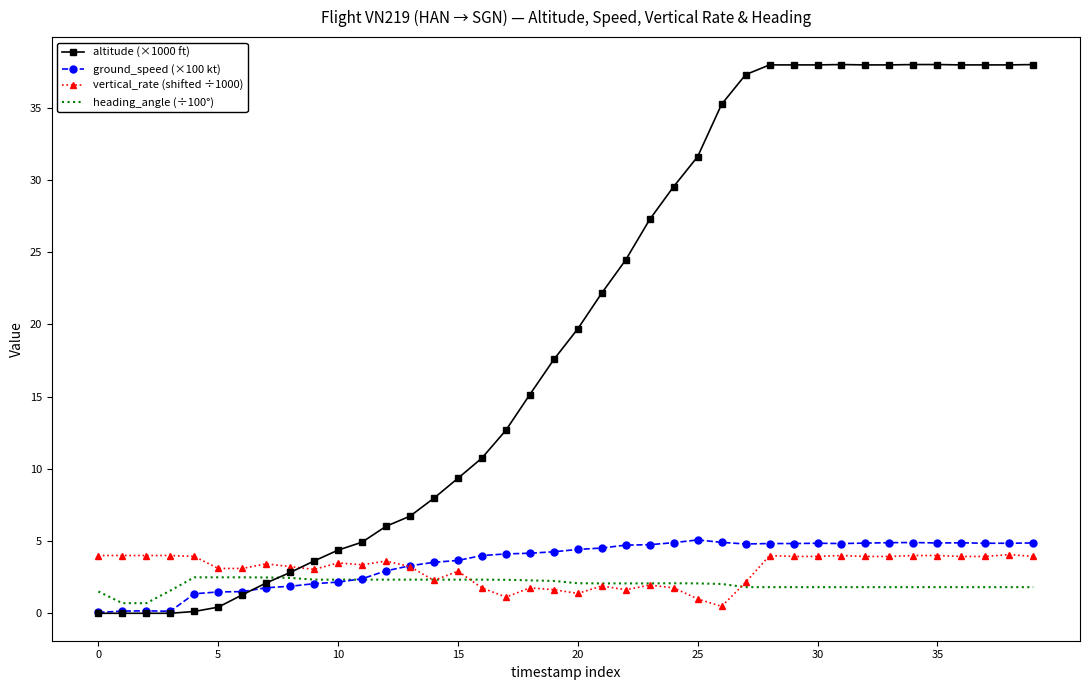

Which series has the largest range (max minus min)?

altitude (×1000 ft)